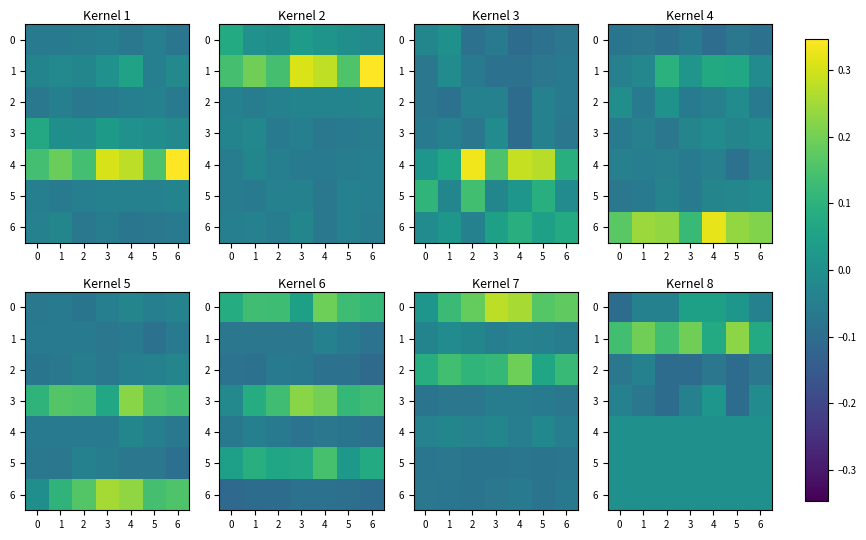

The 2 series shows -0.1 at 5. True or false?

True